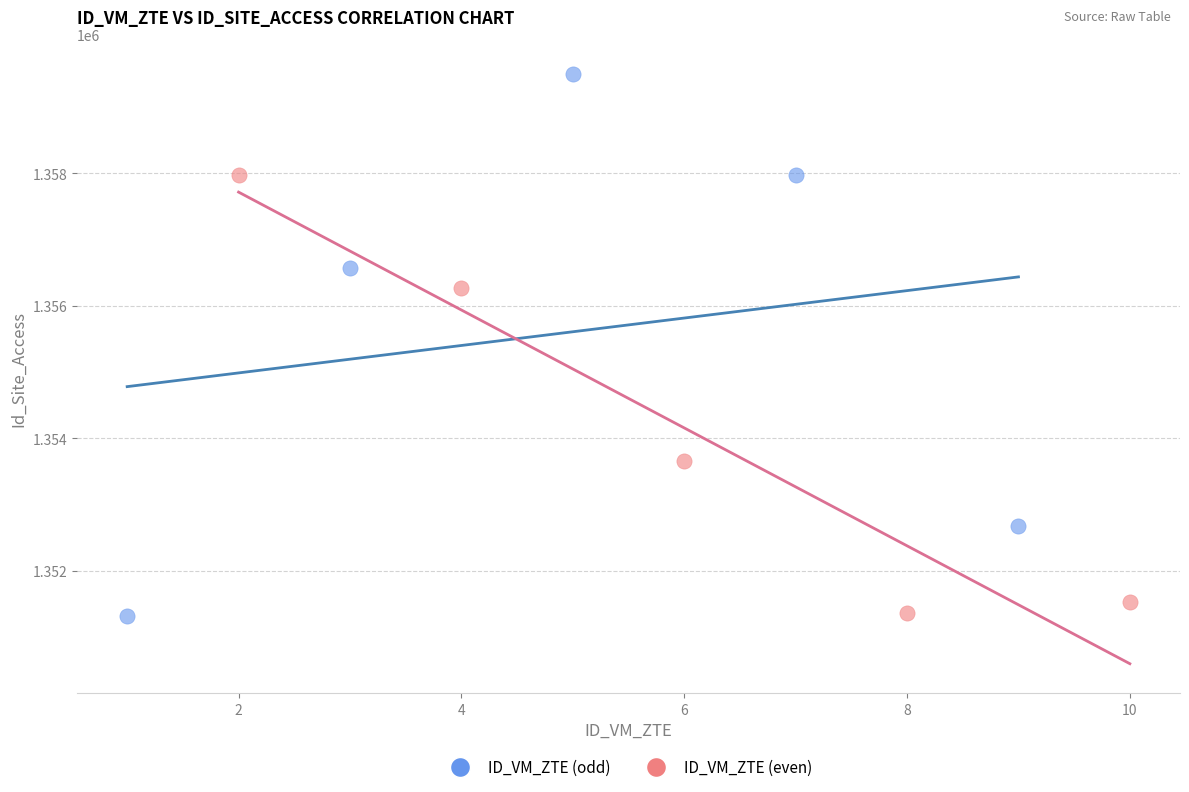

Which series has the widest spread of Y values?

ID_VM_ZTE (odd)